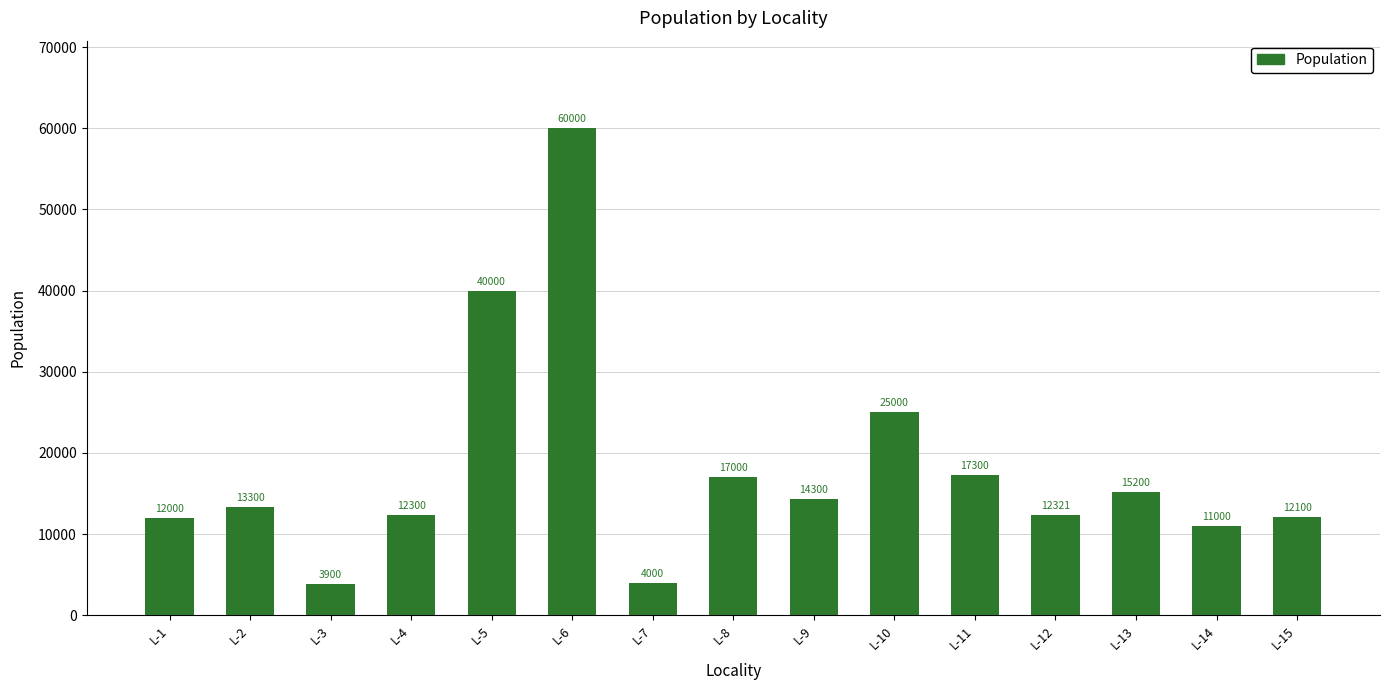

Reading left to right, extract all data points from this chart.

L-1=12000	L-2=13300	L-3=3900	L-4=12300	L-5=40000	L-6=60000	L-7=4000	L-8=17000	L-9=14300	L-10=25000	L-11=17300	L-12=12321	L-13=15200	L-14=11000	L-15=12100